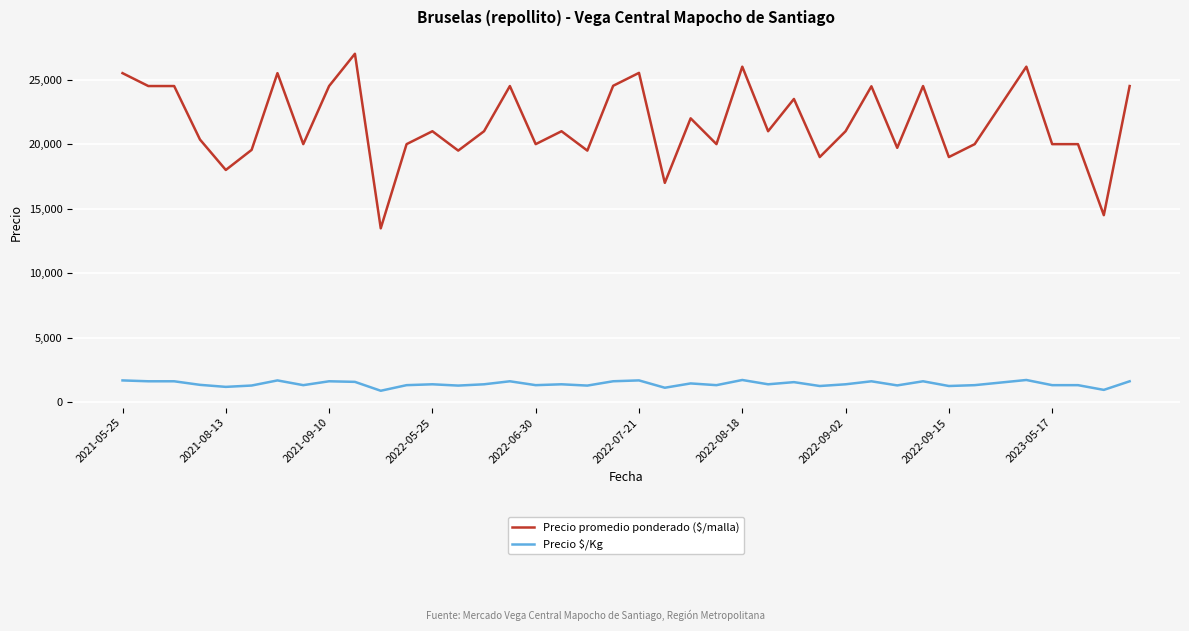

Which series has the largest total across all categories?

Precio promedio ponderado ($/malla)